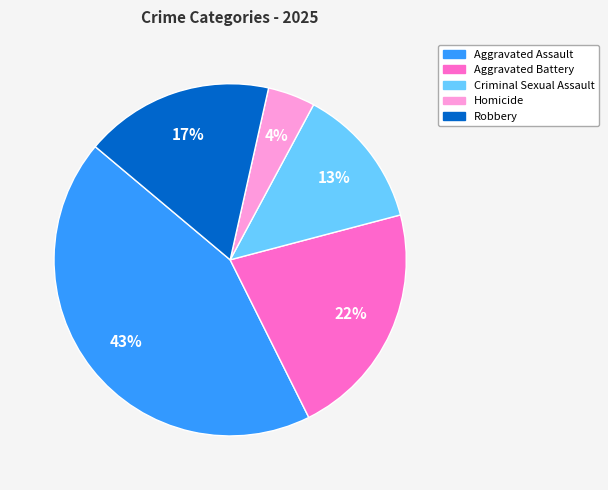

Is there a majority slice in this chart?

No